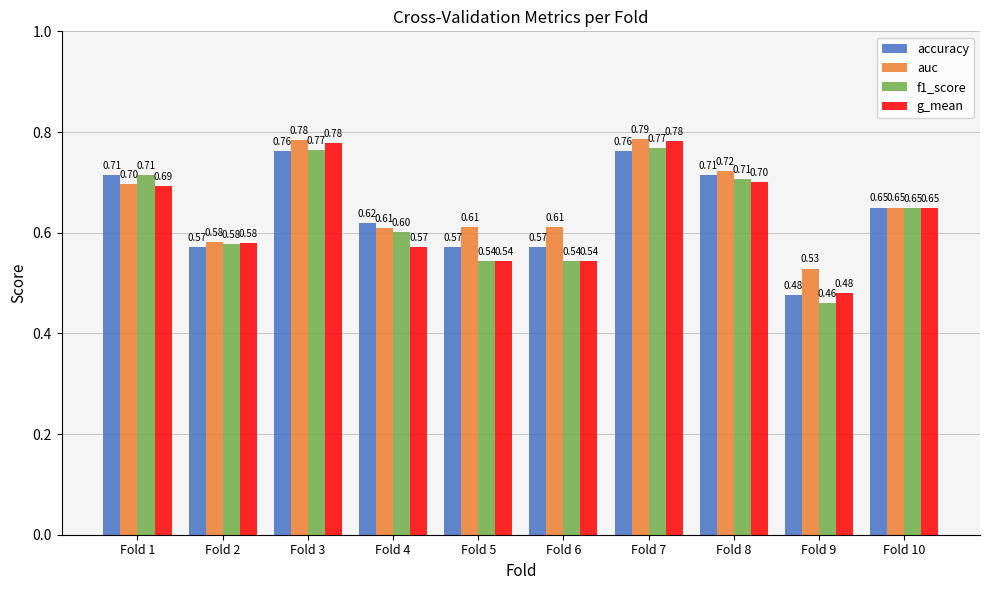

How many f1_score values are between 0 and 1?

10